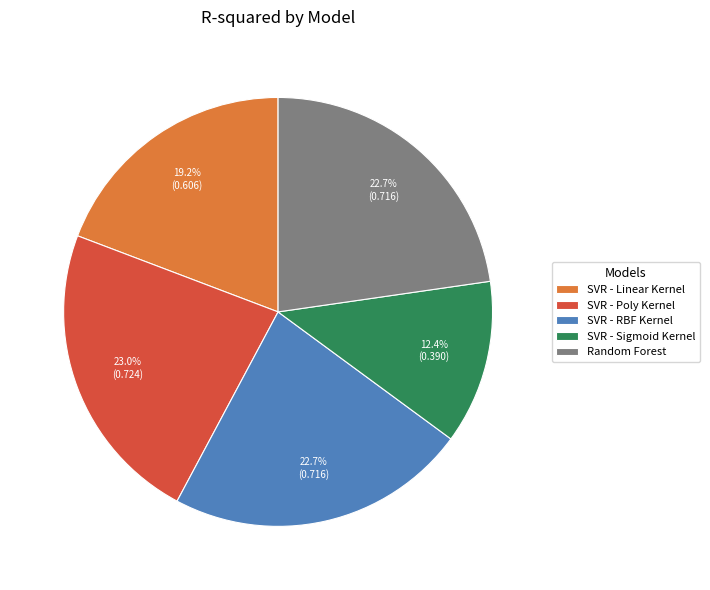

To the nearest percent, what percentage of the pie is SVR - Poly Kernel?

23%